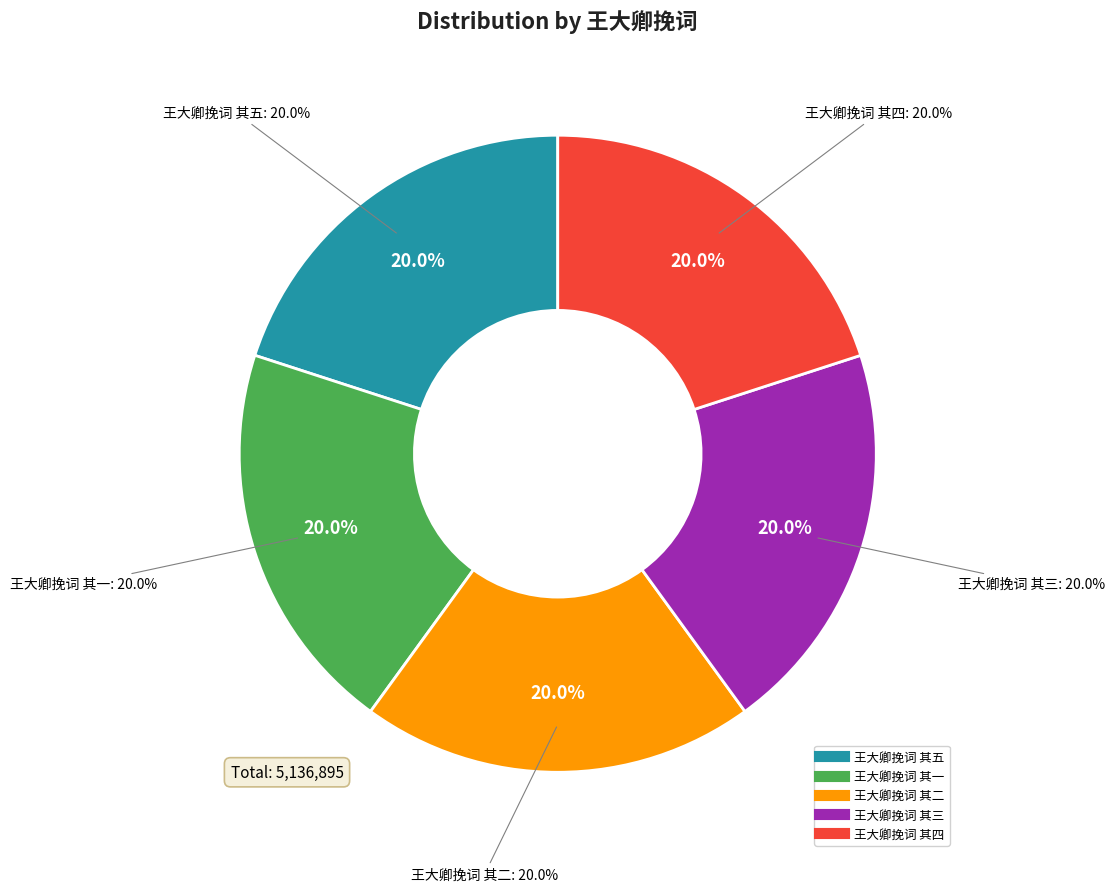

Is the sum of 王大卿挽词 其四 and 王大卿挽词 其三 greater than half?

No